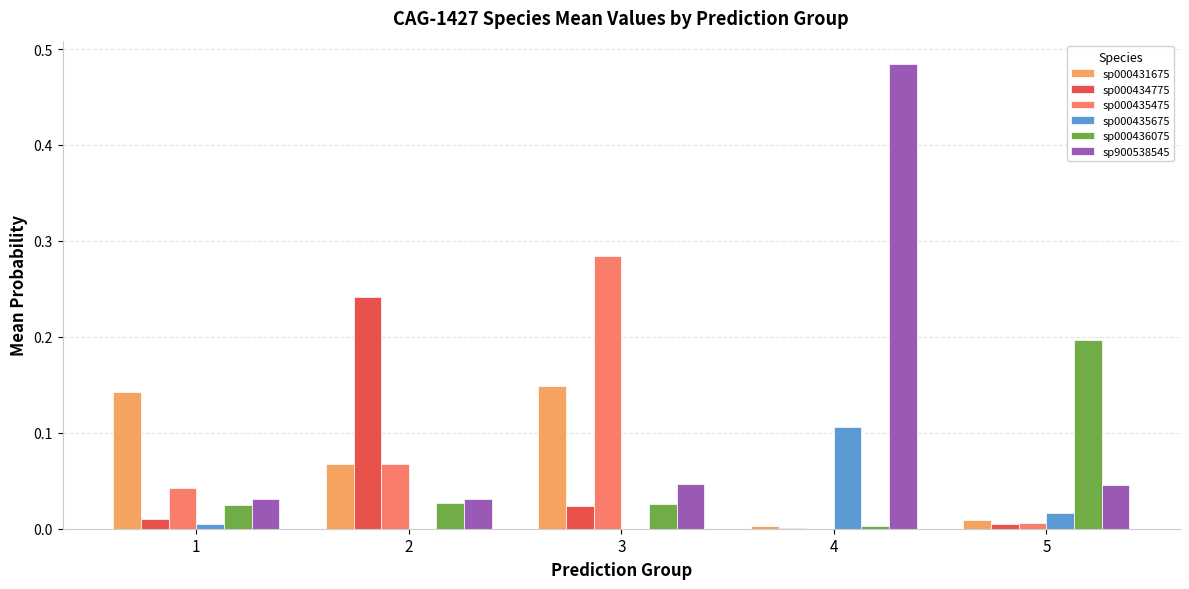

True or false: sp000435675 has a value of 0.0 at 1.

True